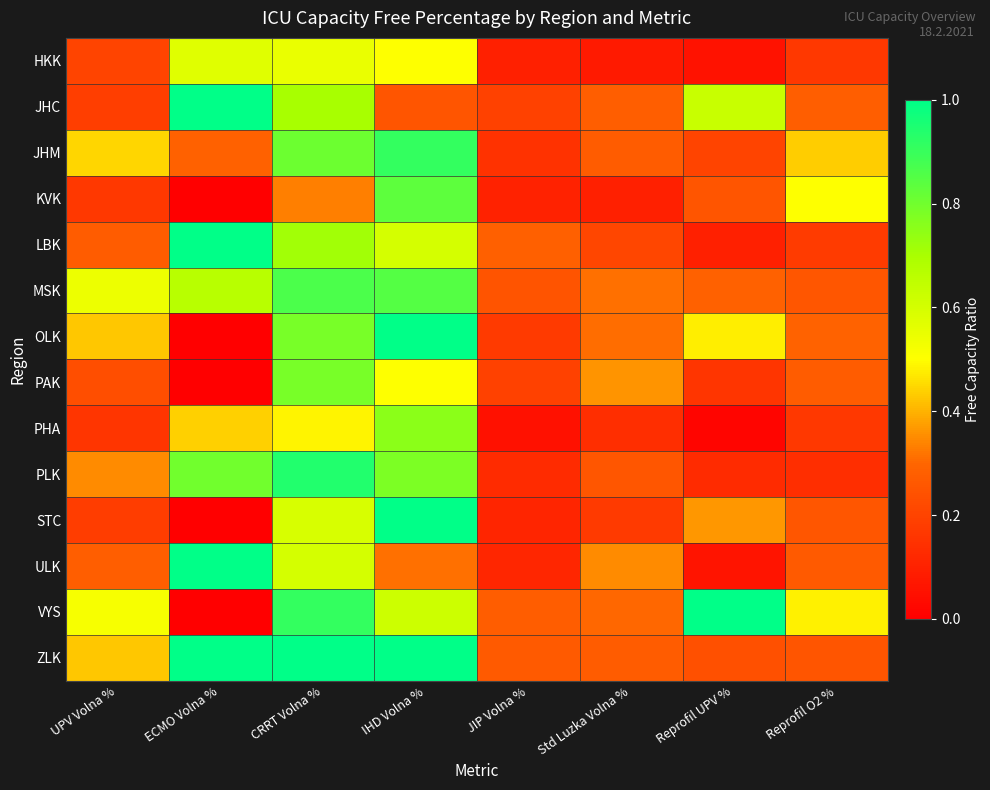

At ECMO Volna %, list the series in order from largest to smallest.

JHC, LBK, ULK, ZLK, PLK, MSK, HKK, PHA, JHM, KVK, OLK, PAK, STC, VYS